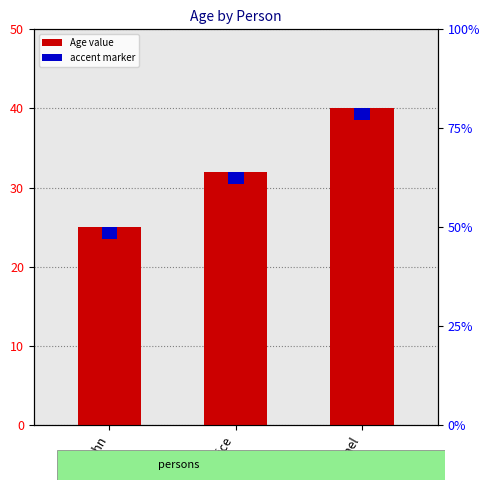

Reading left to right, transcribe all the data shown in this chart.

John=25	Alice=32	Michael=40